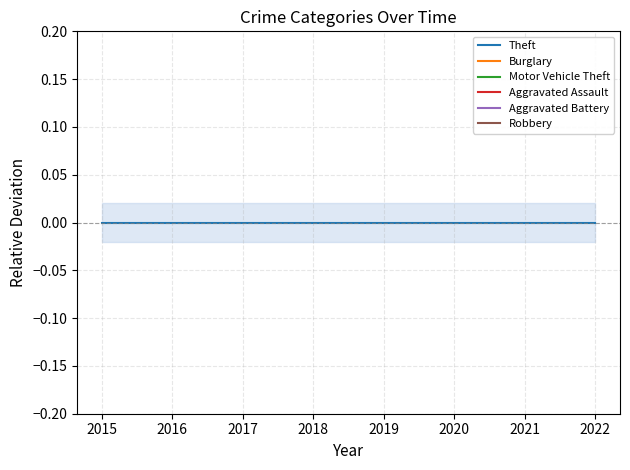

Reading right to left, what are all the values shown in this chart?

Theft: 0.0	0.0	0.0	0.0	0.0	0.0	0.0	0.0
Burglary: -0.8	-0.7	-0.9	-0.8	-0.8	-0.8	-0.7	-0.7
Motor Vehicle Theft: -0.9	-0.9	-0.9	-0.9	-0.9	-0.9	-0.8	-0.9
Aggravated Assault: -0.9	-0.9	-1.0	-0.9	-0.9	-1.0	-1.0	-1.0
Aggravated Battery: -1.0	-0.9	-1.0	-1.0	-1.0	-1.0	-1.0	-0.9
Robbery: -0.9	-0.9	-0.9	-1.0	-1.0	-1.0	-0.9	-1.0